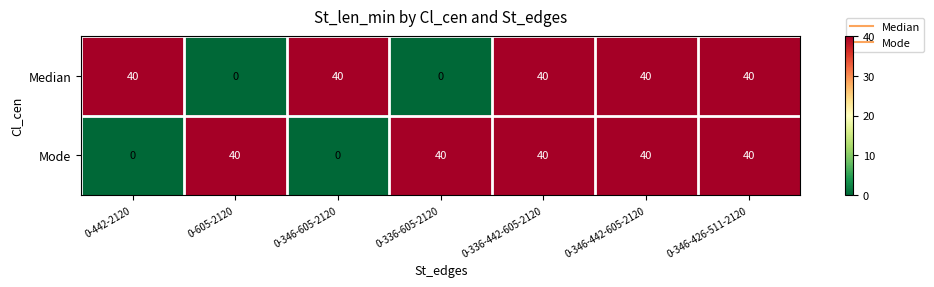

The value of Mode at 0-605-2120 is 27. True or false?

False